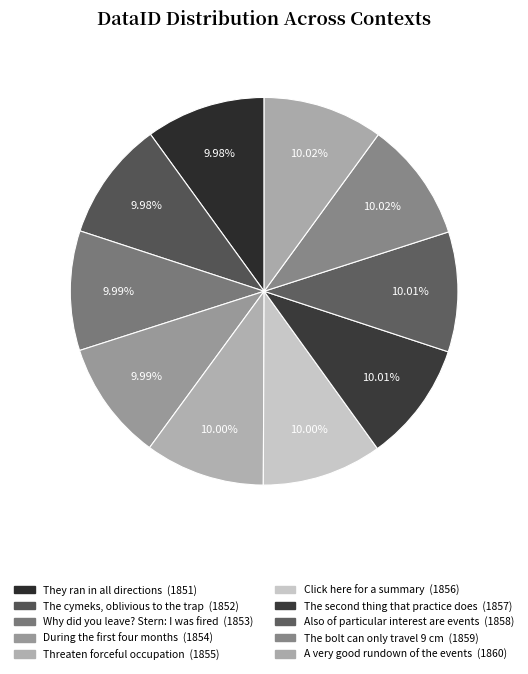

Does They ran in all directions account for over 50% of the chart?

No